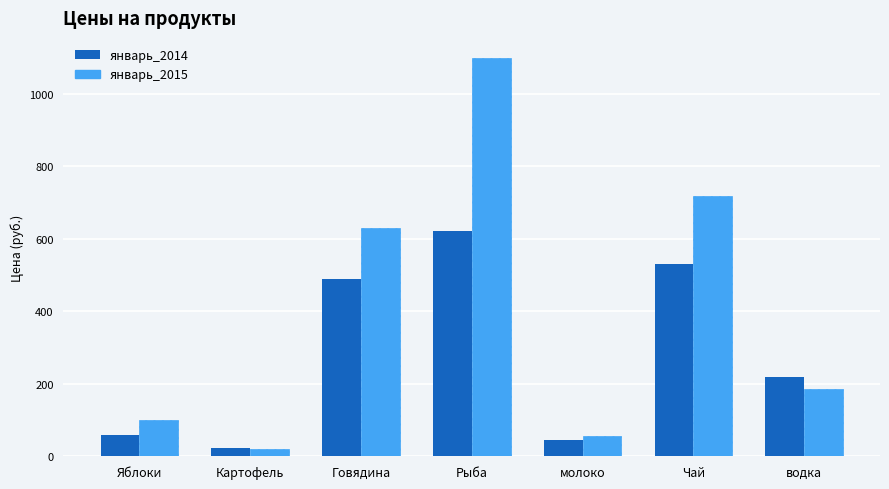

What is the minimum value for январь_2015?

19